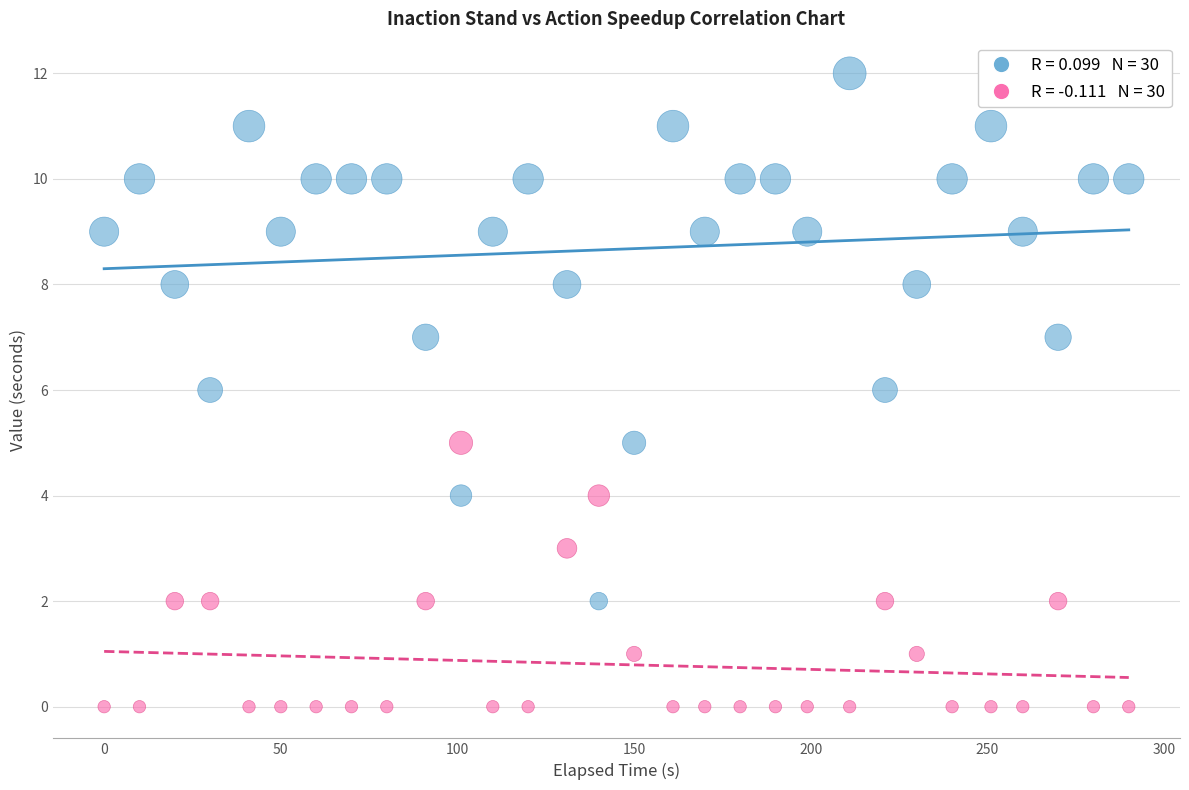

Across all data points, what is the range of X values (max minus min)?

290